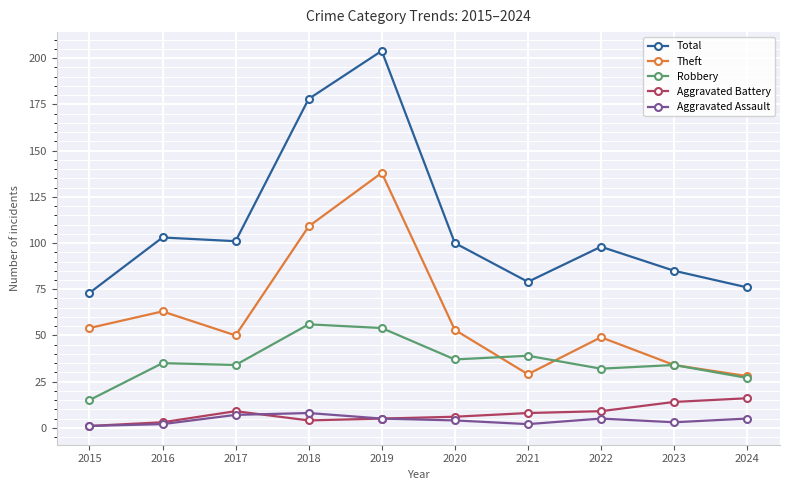

What is the value of the Theft point at the 2nd from the left?

63